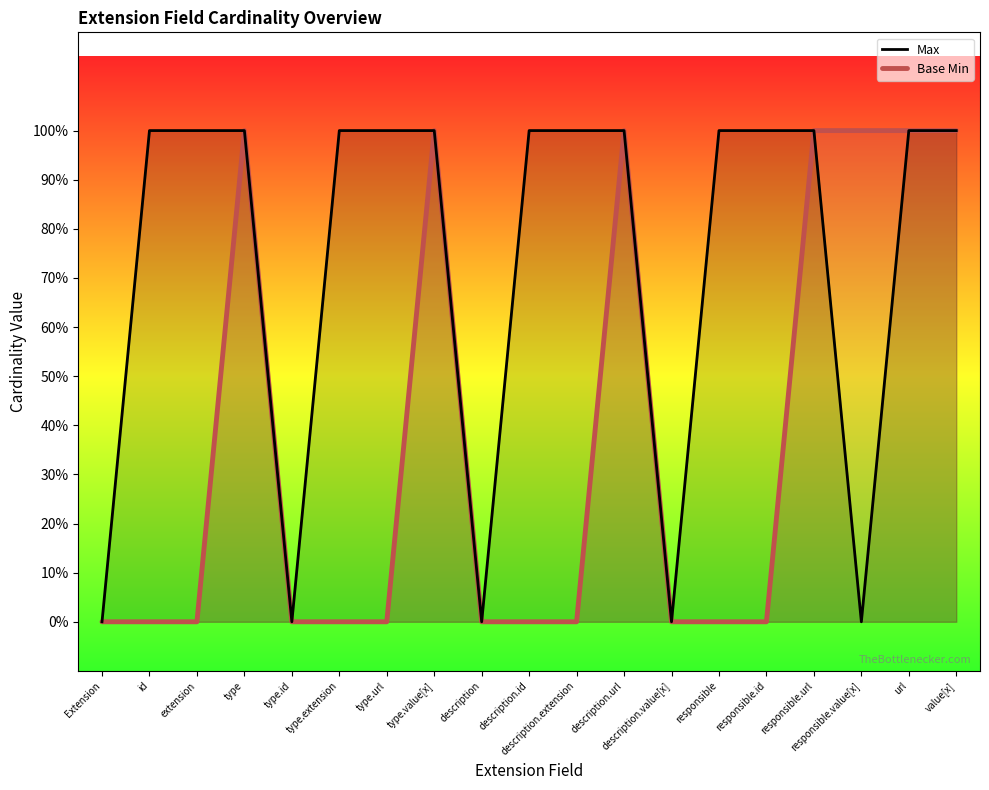

True or false: Max and Base Min intersect in this chart.

False